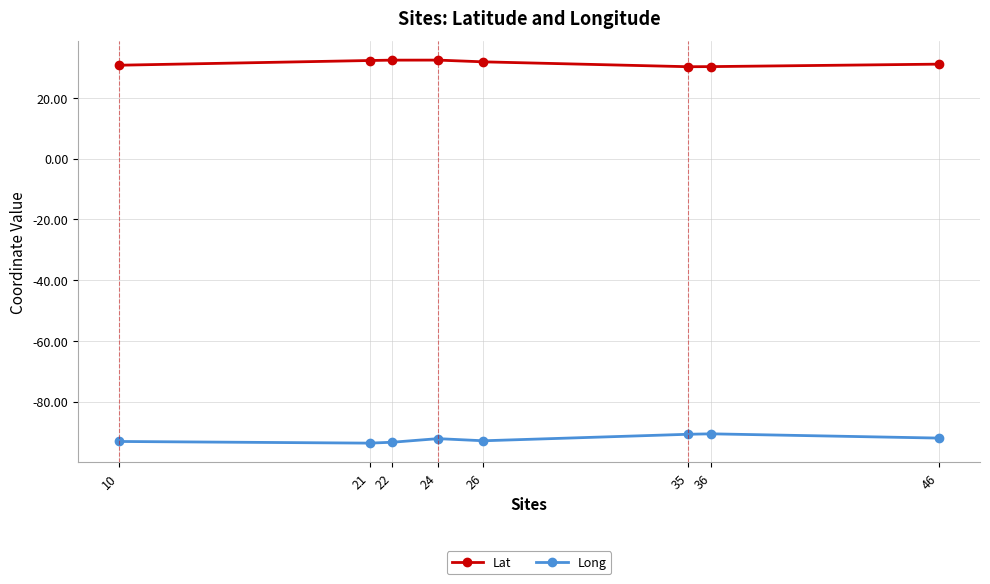

What is the difference between the maximum and minimum values in the Lat series?

2.2